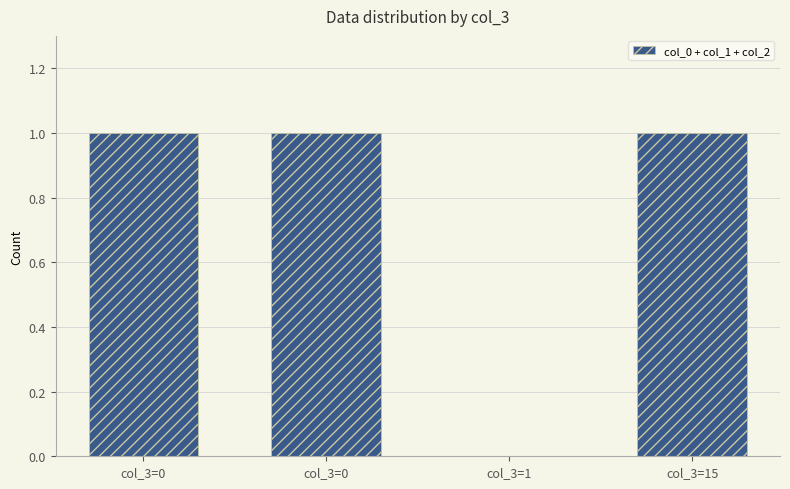

Is it true that the value at col_3=15 is 1?

True